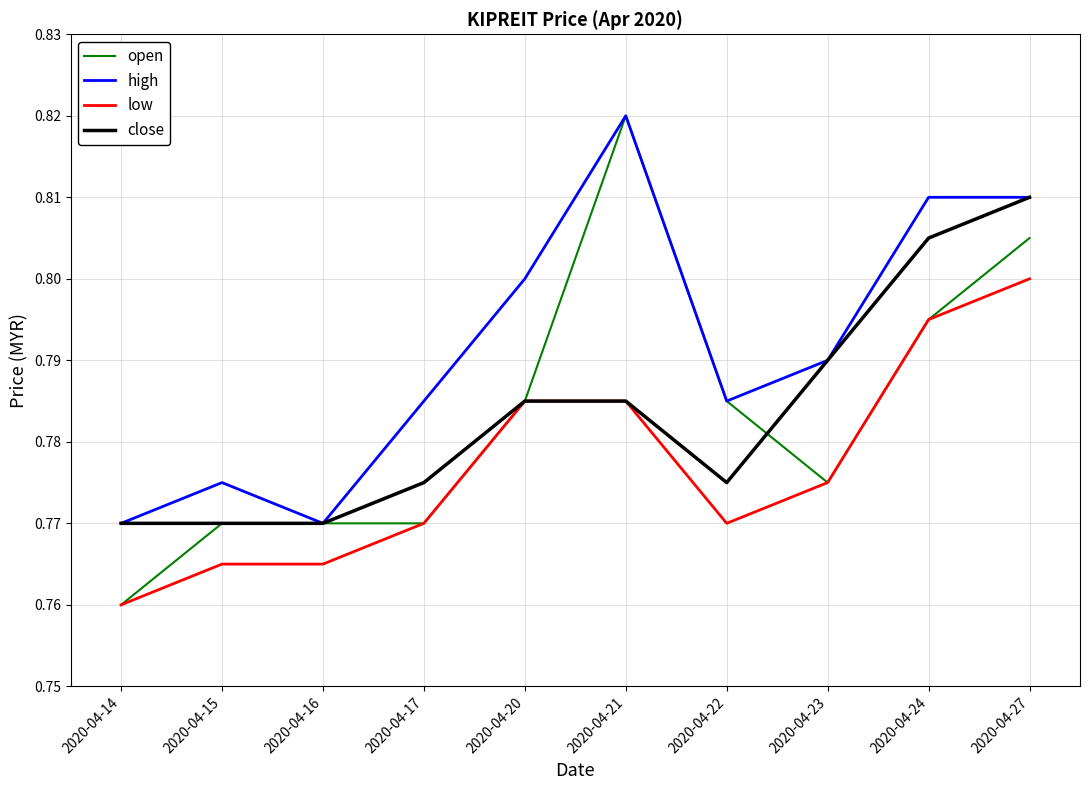

How many lines are shown in the chart?

4